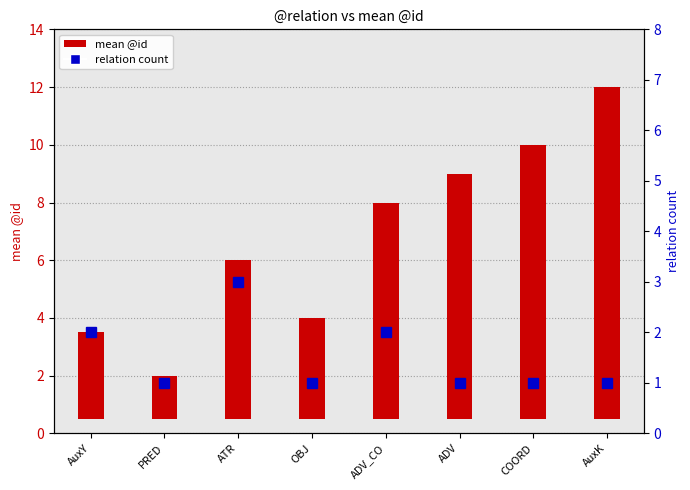

List the series in order of their peak value, highest first.

mean @id, relation count